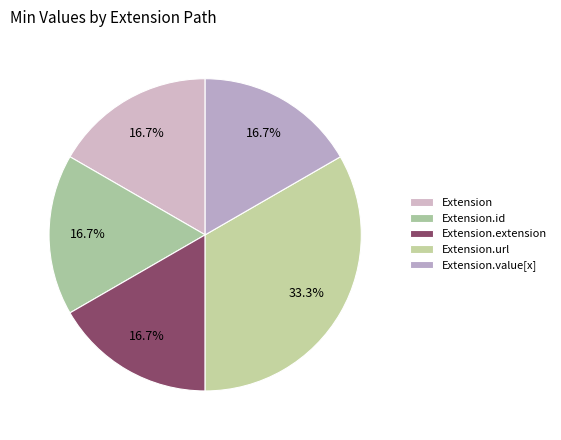

Rank the categories by value from highest to lowest.

Extension.url, Extension, Extension.id, Extension.extension, Extension.value[x]